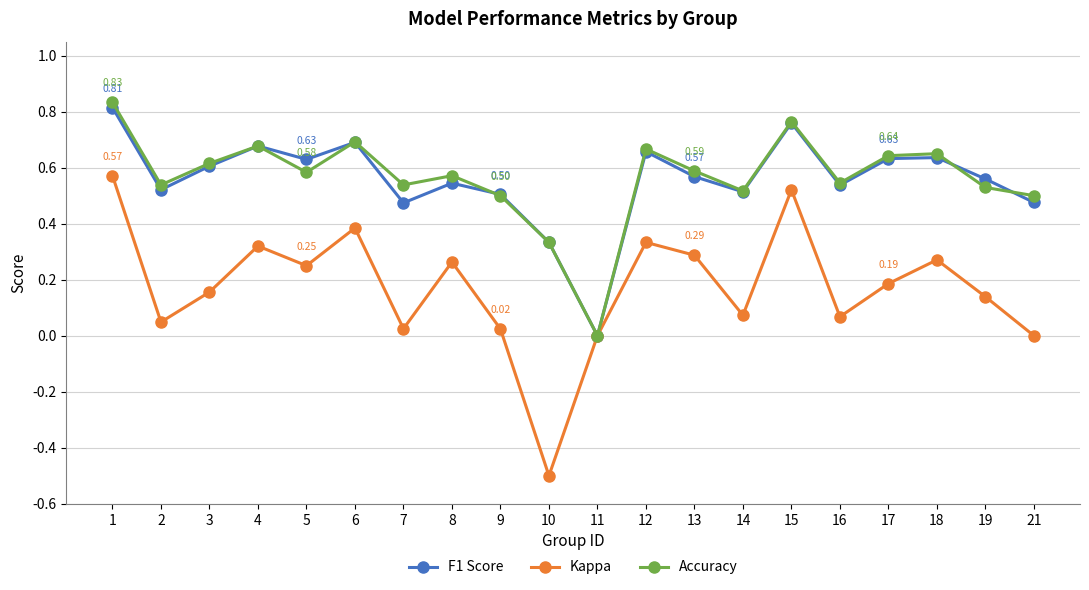

Count the number of data series in this chart.

3